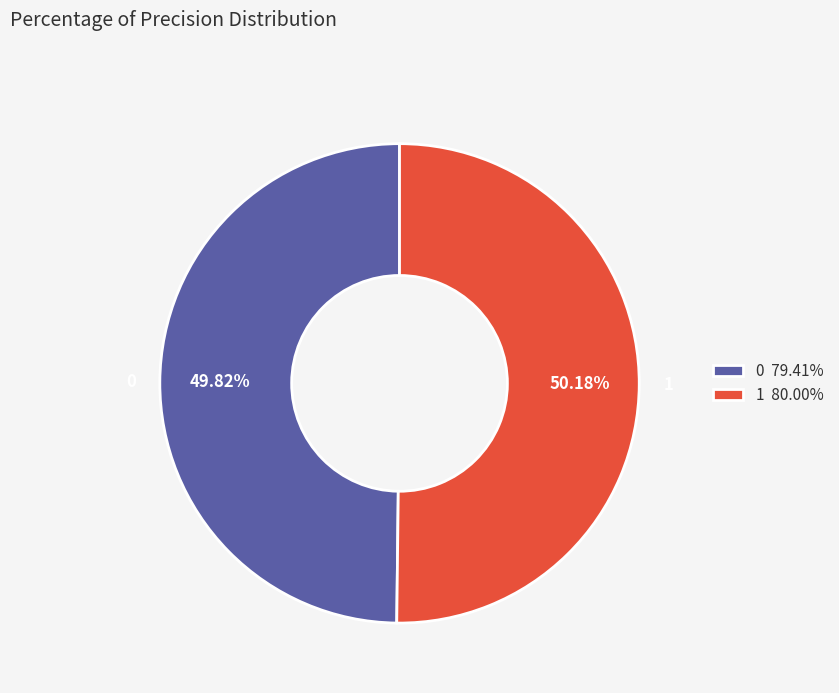

What percentage is the 0 slice, to the nearest percent?

50%